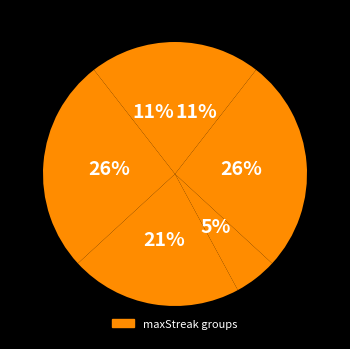

How many slices are in this pie chart?

6